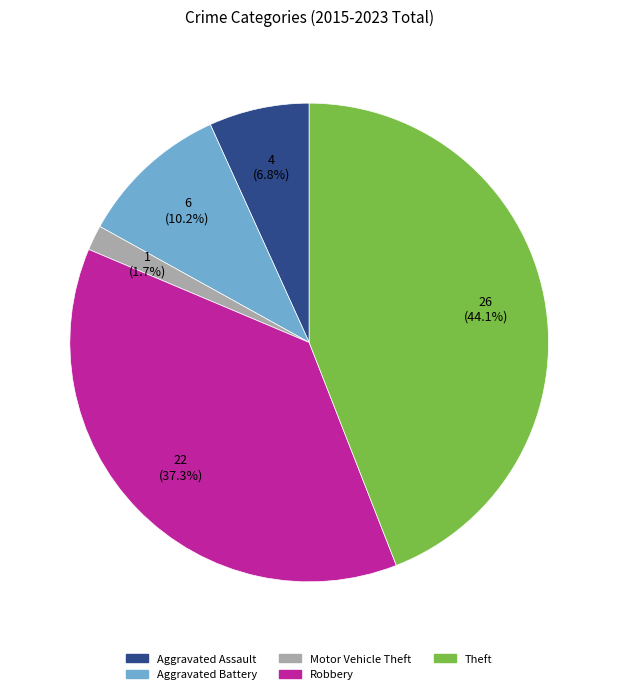

To the nearest percent, what portion does Theft represent?

44%